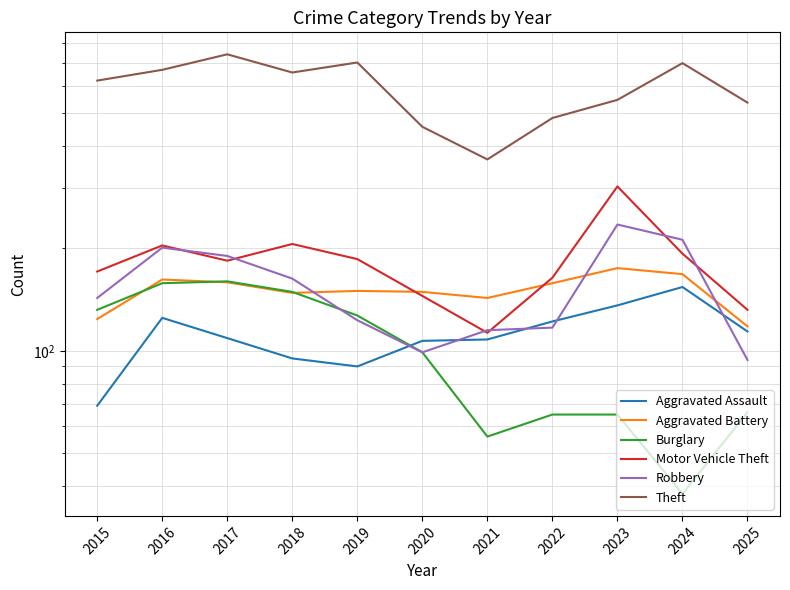

Between 2018 and 2023, which series saw the biggest shift?

Theft